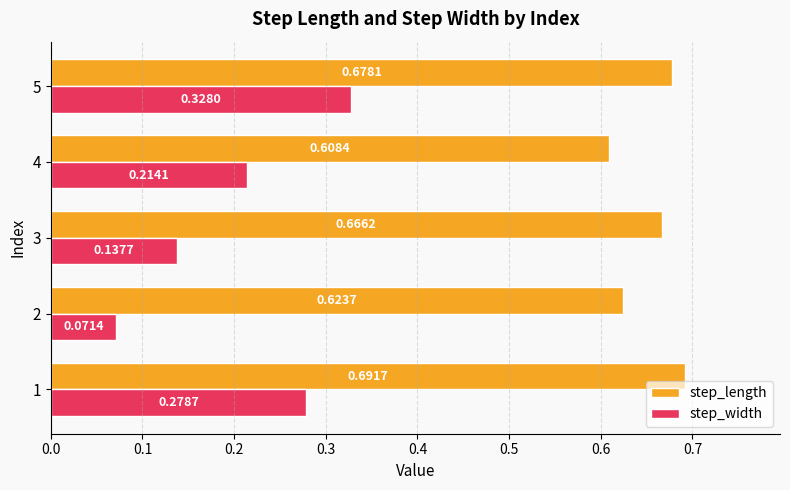

At how many categories does at least one series exceed 0?

5